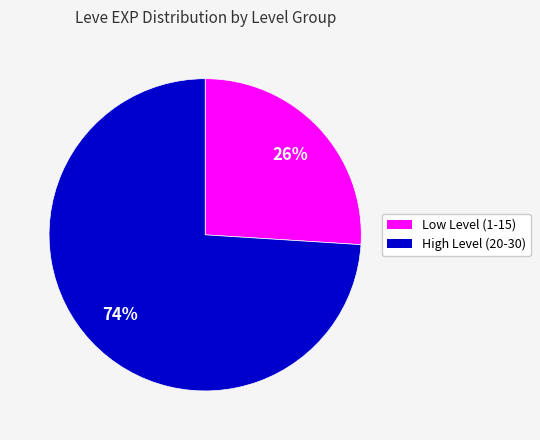

Is there any slice that represents more than half of the pie?

Yes